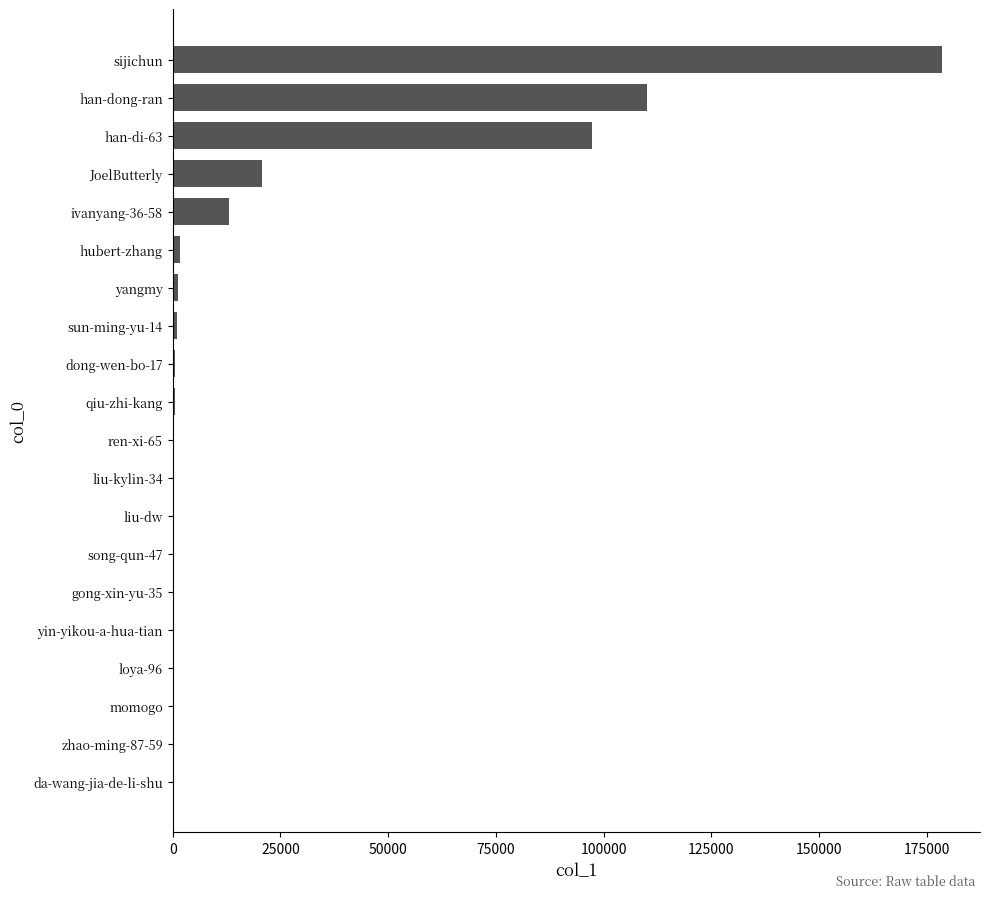

What is the sum of all values?

425574